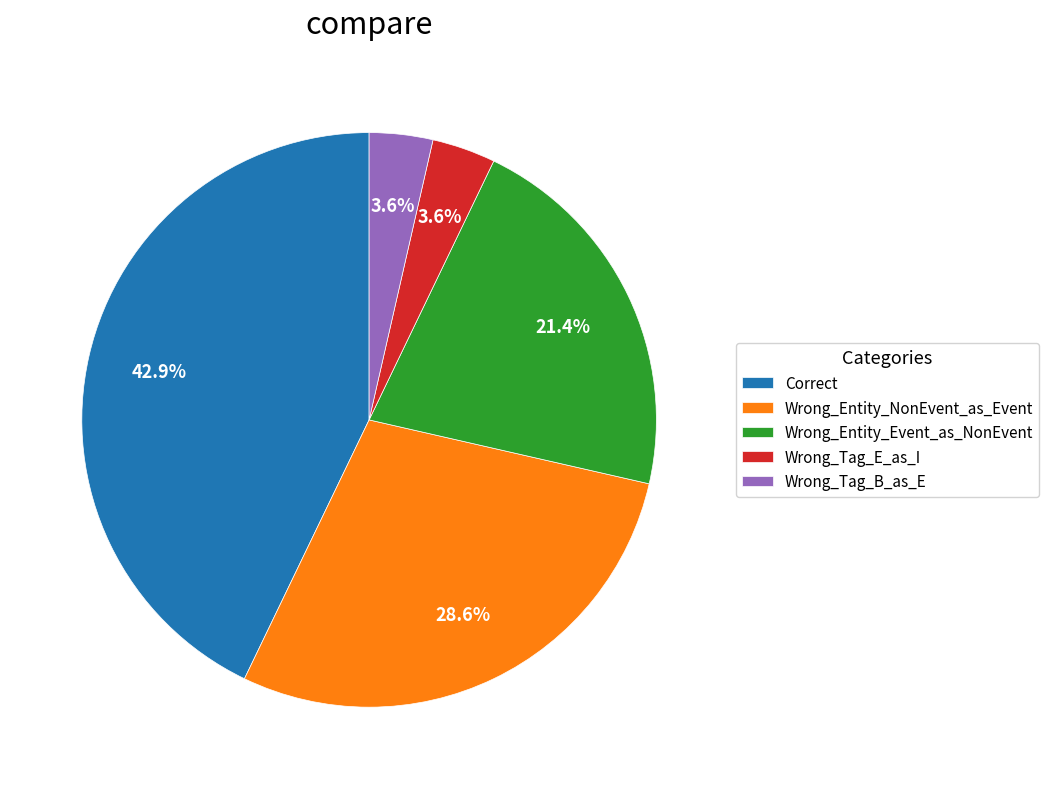

To the nearest percent, what is the difference between the Wrong_Tag_E_as_I and Wrong_Entity_Event_as_NonEvent slice percentages?

18%